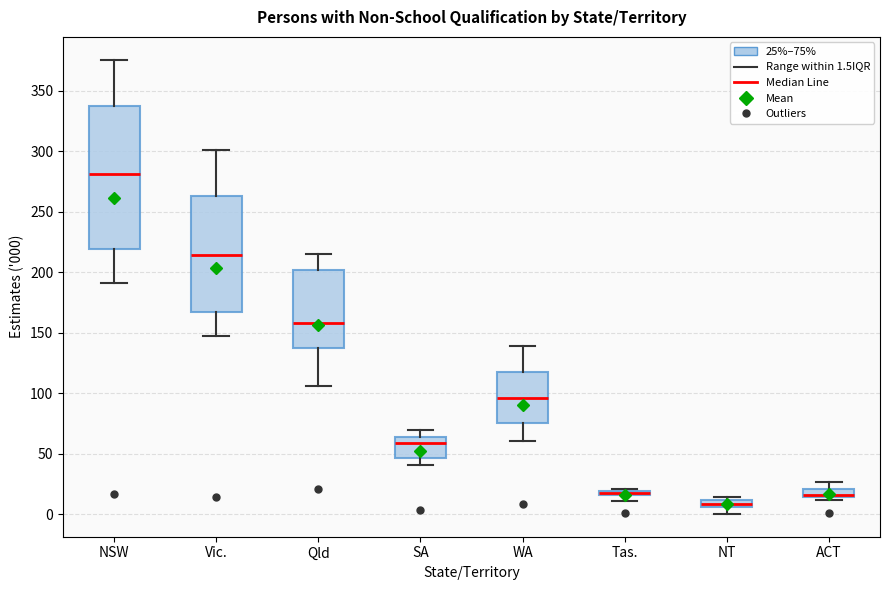

Where does the upper whisker of the box for ACT end on the y-axis? The values are not printed on the chart, so give them approximately, as read against the axis.

25